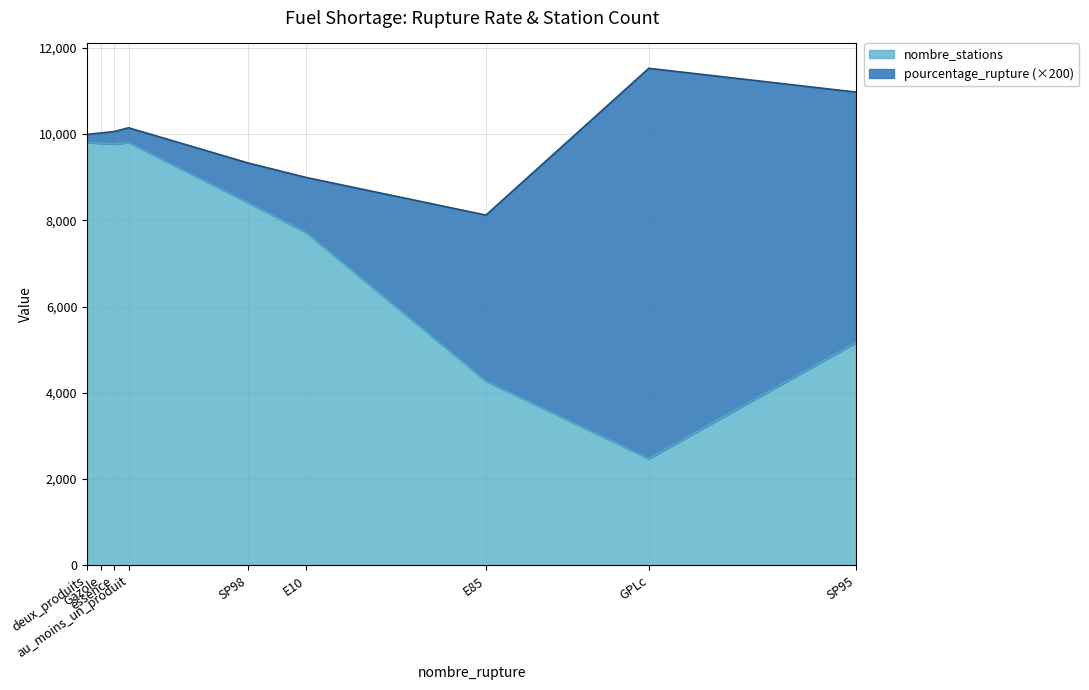

Reading left to right, extract all data points from this chart.

pourcentage_rupture: E10=6.4	E85=19.2	GPLc=45.2	Gazole=1.2	SP95=29.0	SP98=4.6	au_moins_un_produit=1.7	deux_produits=0.9	essence=1.4
nombre_stations: E10=7716.0	E85=4271.0	GPLc=2475.0	Gazole=9784.0	SP95=5172.0	SP98=8415.0	au_moins_un_produit=9804.0	deux_produits=9804.0	essence=9770.0